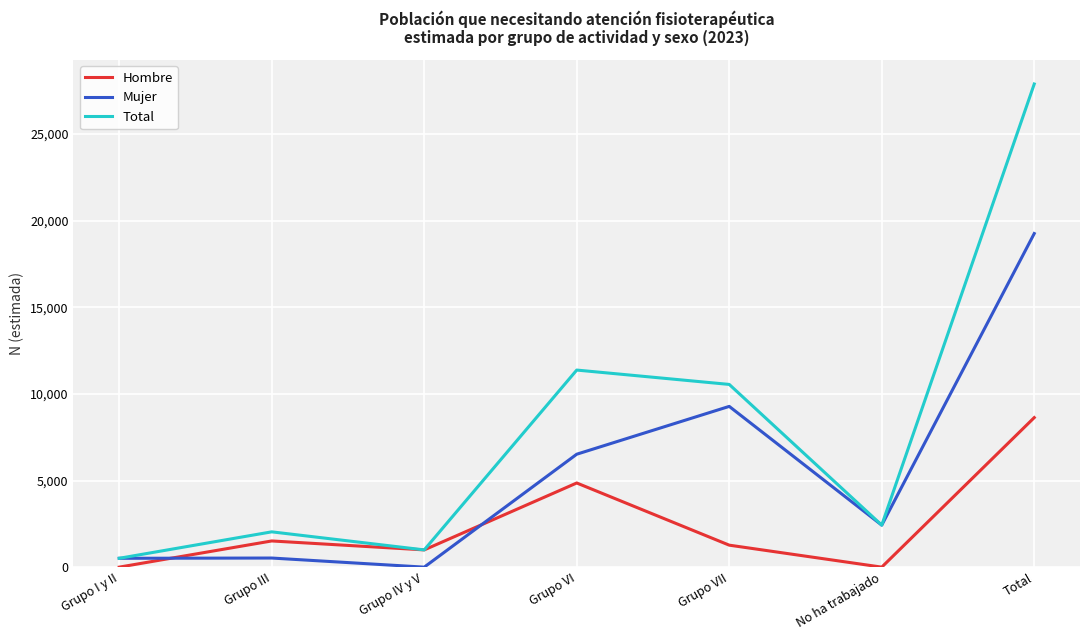

Which label corresponds to the largest value in the chart?

Total